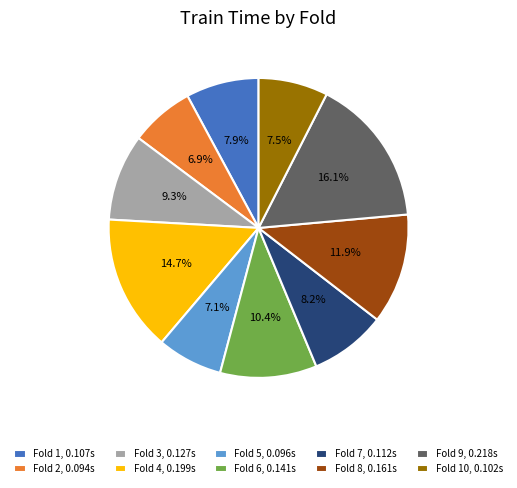

To the nearest percent, what is the average slice percentage?

10%